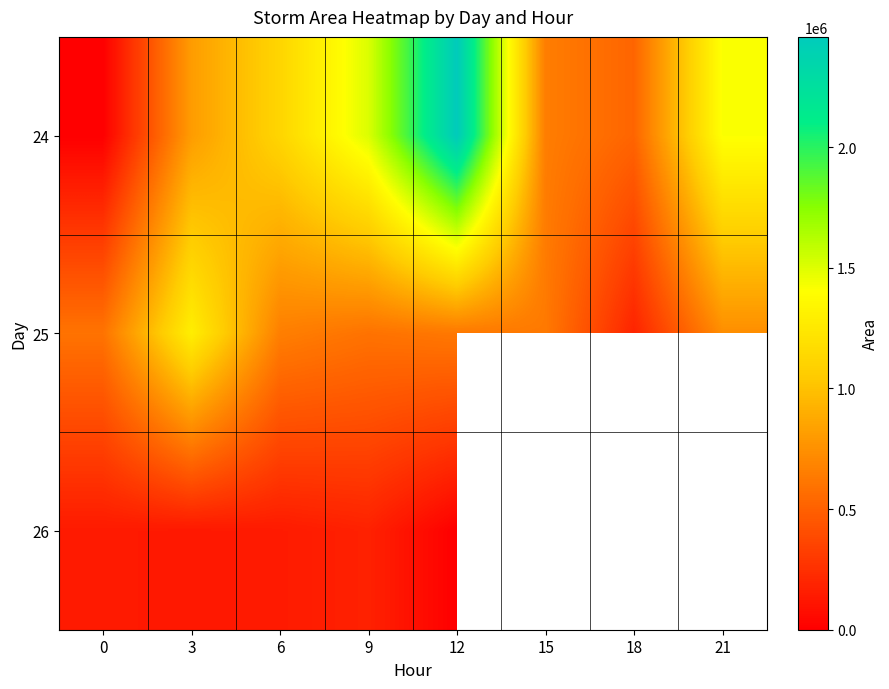

Rank the series at 9 from highest to lowest value.

24, 25, 26